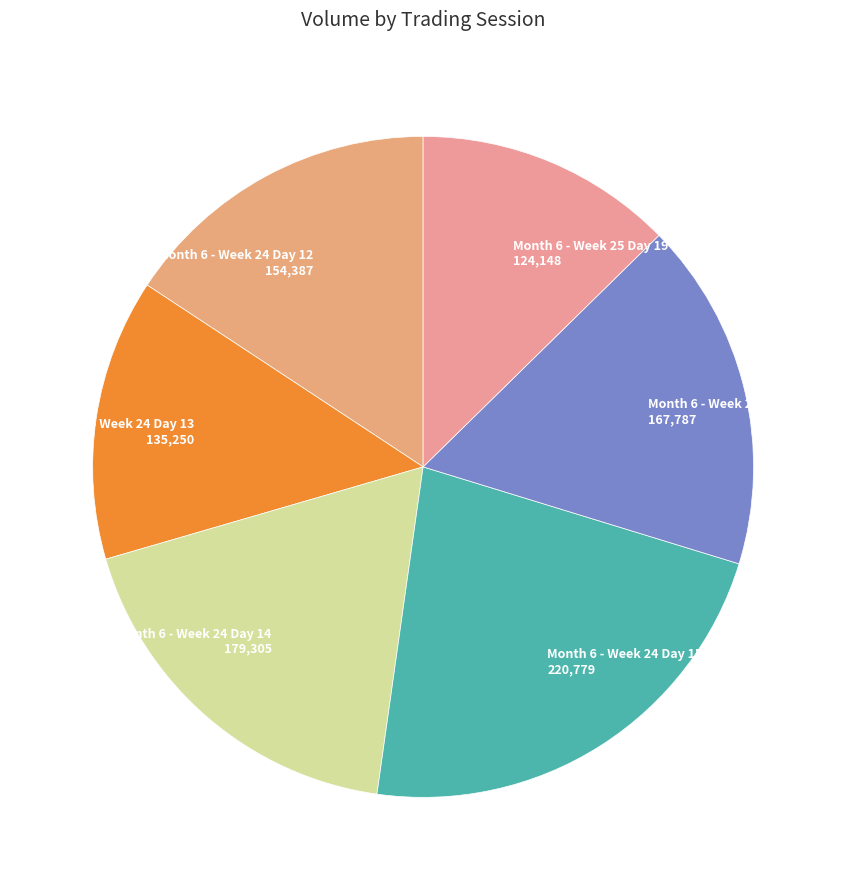

Rank the categories by value from highest to lowest.

Month 6 - Week 24 Day 15 220,779, Month 6 - Week 24 Day 14 179,305, Month 6 - Week 24 Day 16 167,787, Month 6 - Week 24 Day 12 154,387, Month 6 - Week 24 Day 13 135,250, Month 6 - Week 25 Day 19 124,148